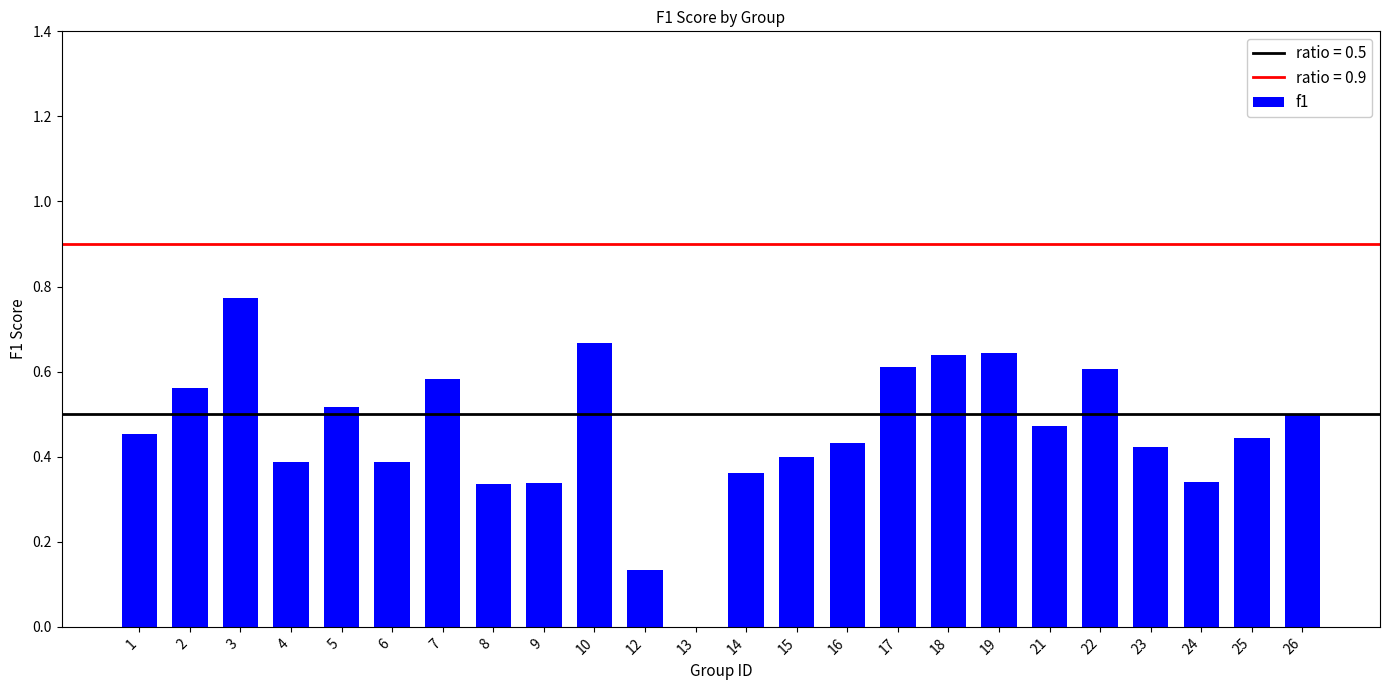

What is the sum of all values?

11.0